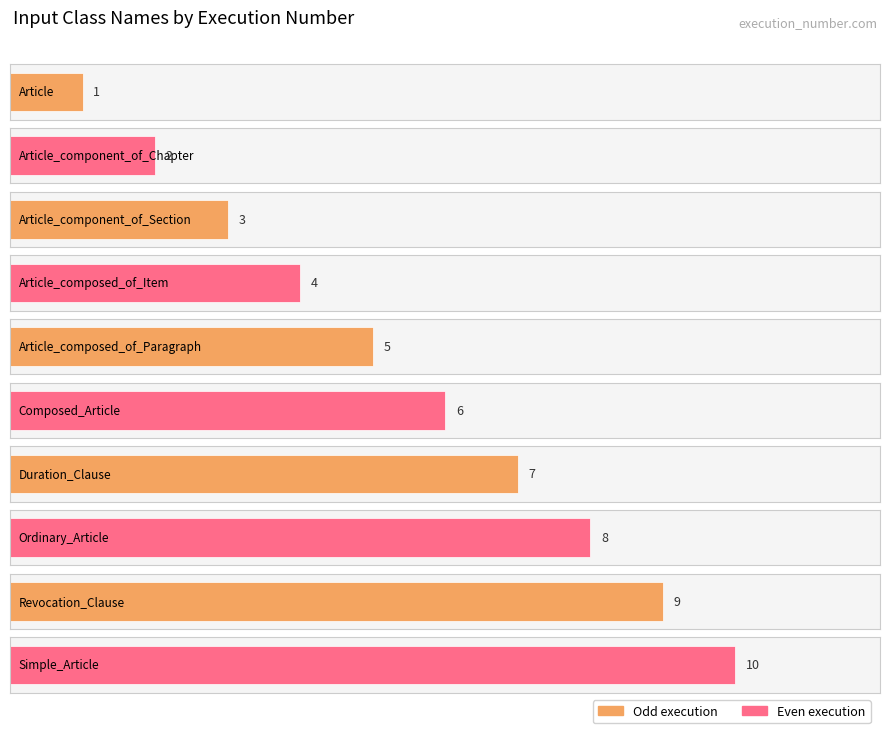

Count the values in the range 3 to 8.

6